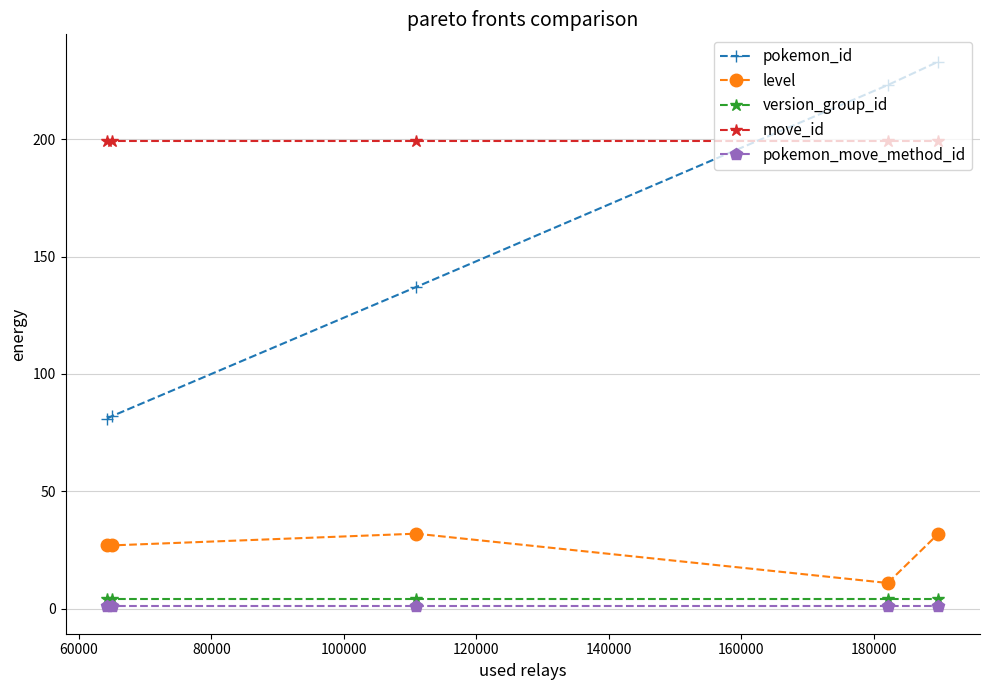

Which series has the largest range (max minus min)?

pokemon_id